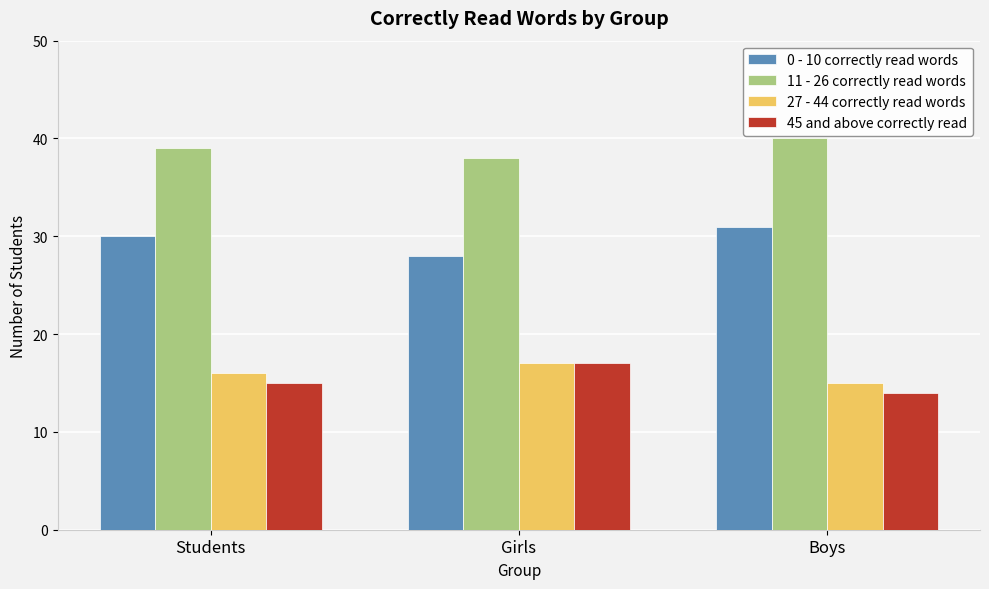

Does the chart contain stacked bars?

No